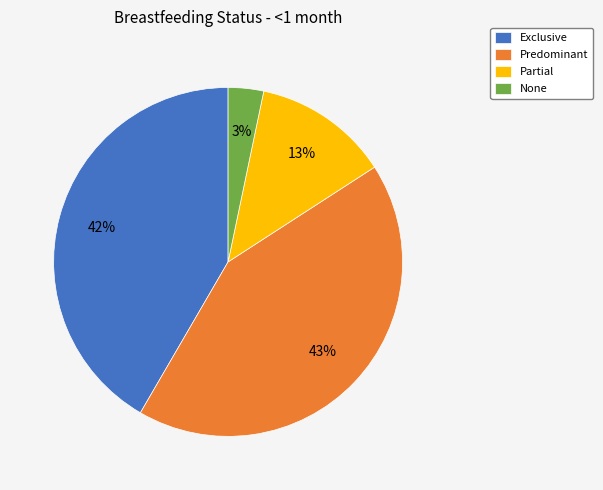

To the nearest percent, what percentage of the pie is Predominant?

43%